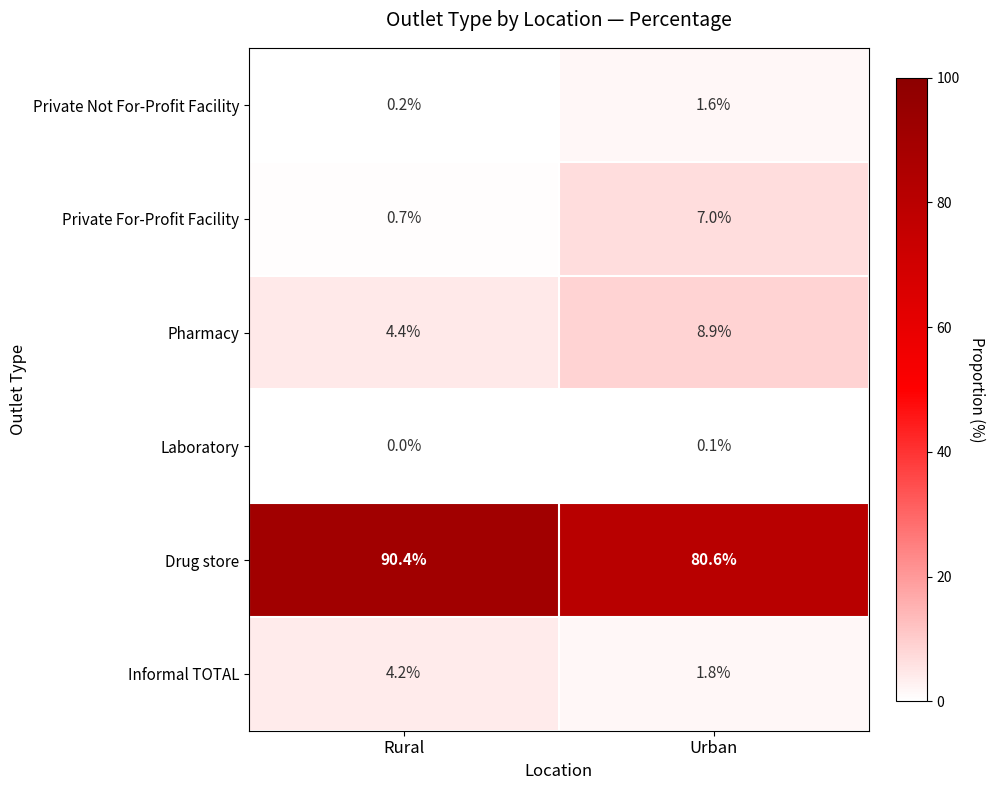

At which label does Drug store first exceed 90?

Rural